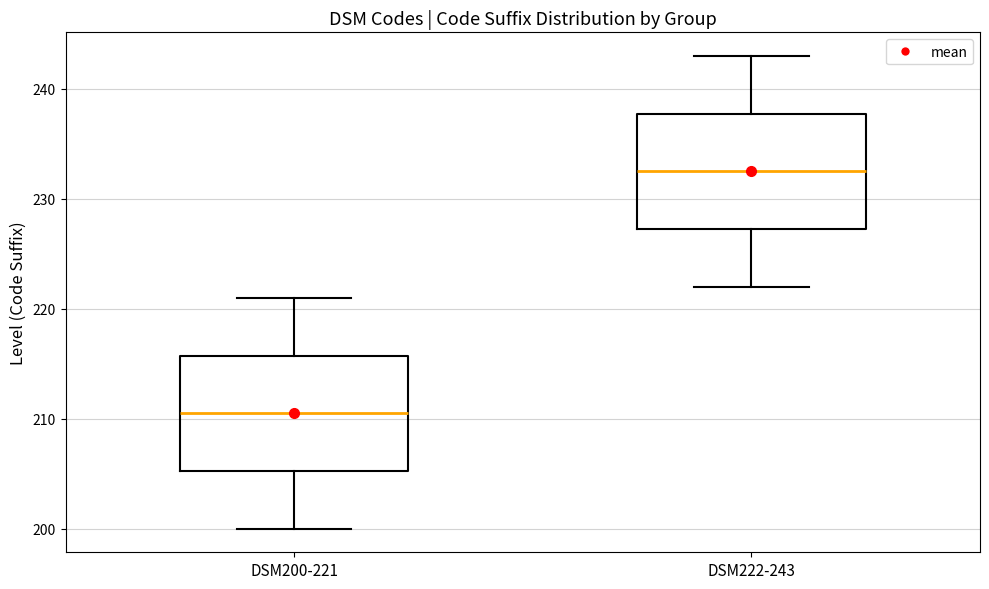

Where is the upper edge of the box for DSM222-243 on the y-axis? The values are not printed on the chart, so give them approximately, as read against the axis.

238